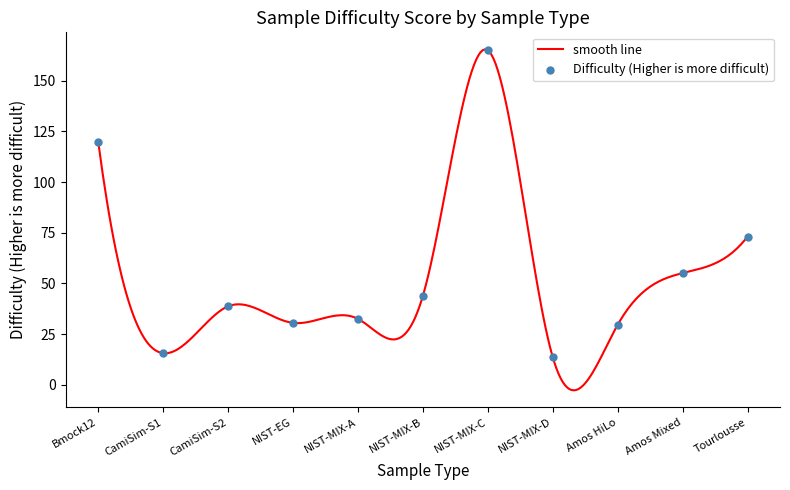

Between NIST-MIX-C and Bmock12, which is larger?

NIST-MIX-C